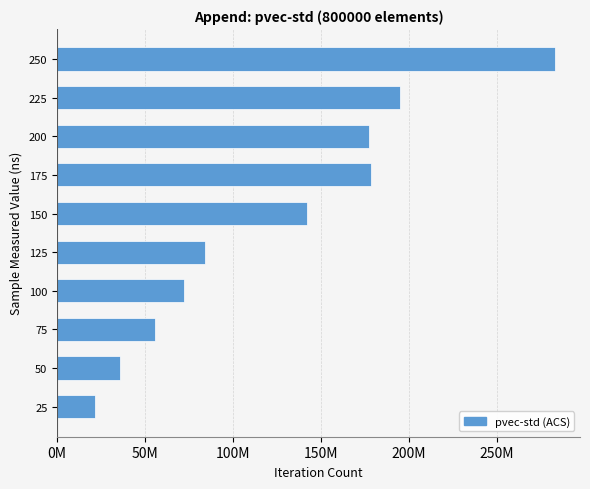

What is the greatest value displayed?

283342900